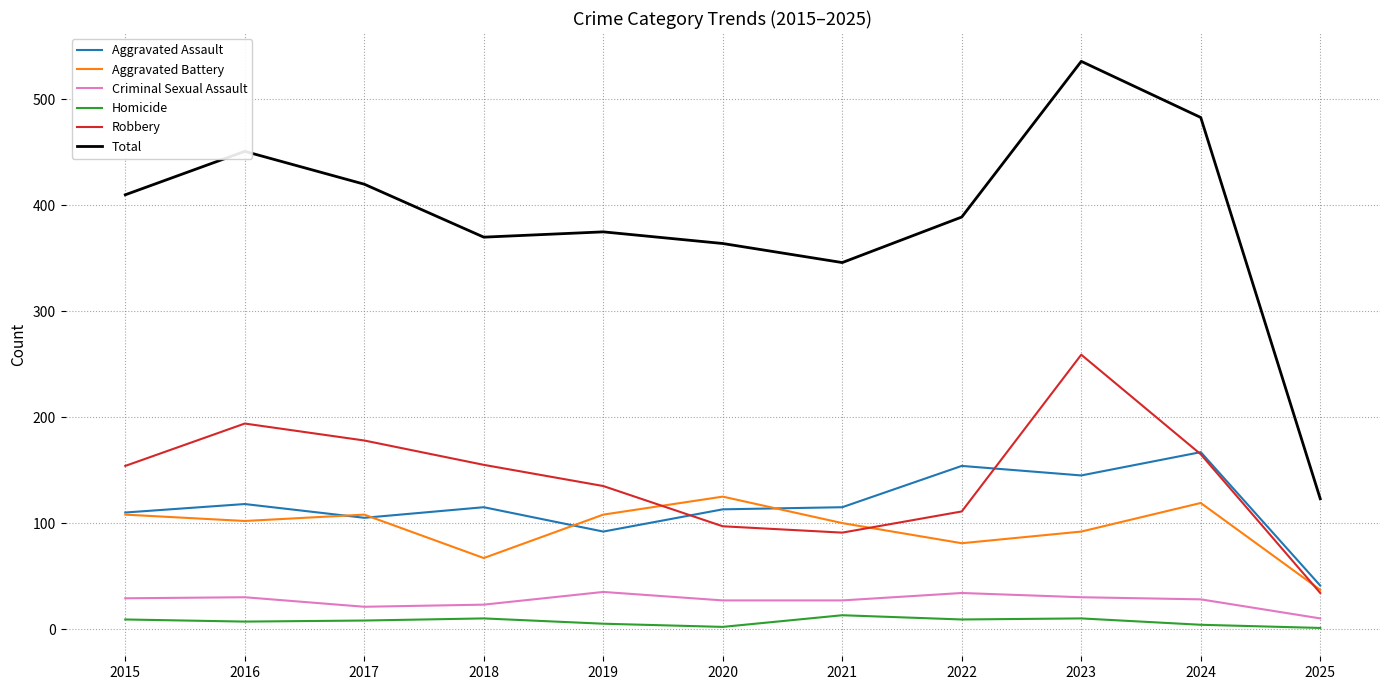

True or false: Robbery and Homicide intersect in this chart.

False